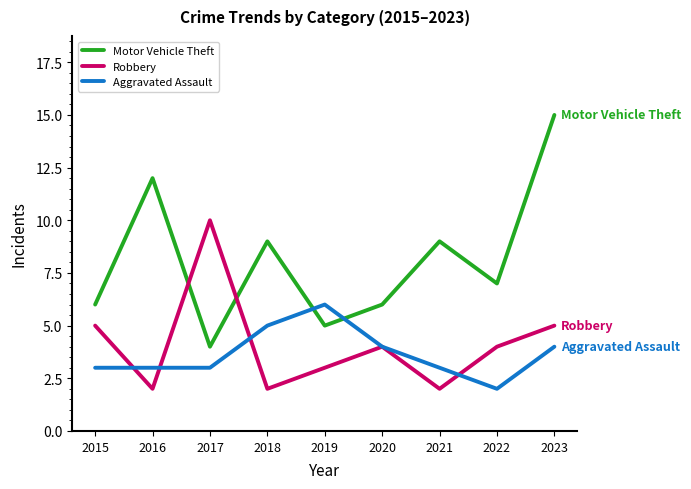

How many lines are shown in the chart?

3